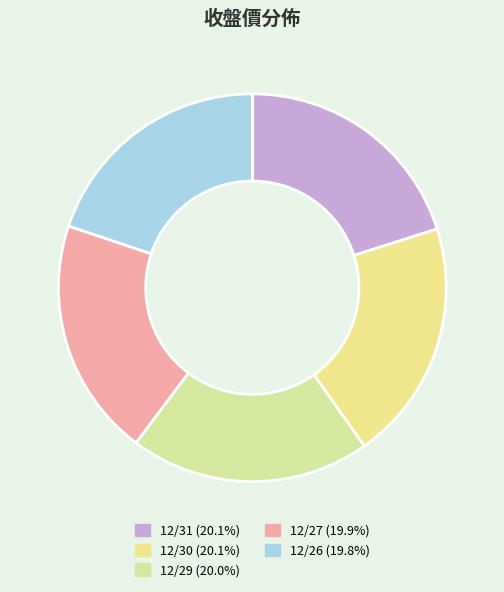

Which category has the biggest portion of the pie?

12/31